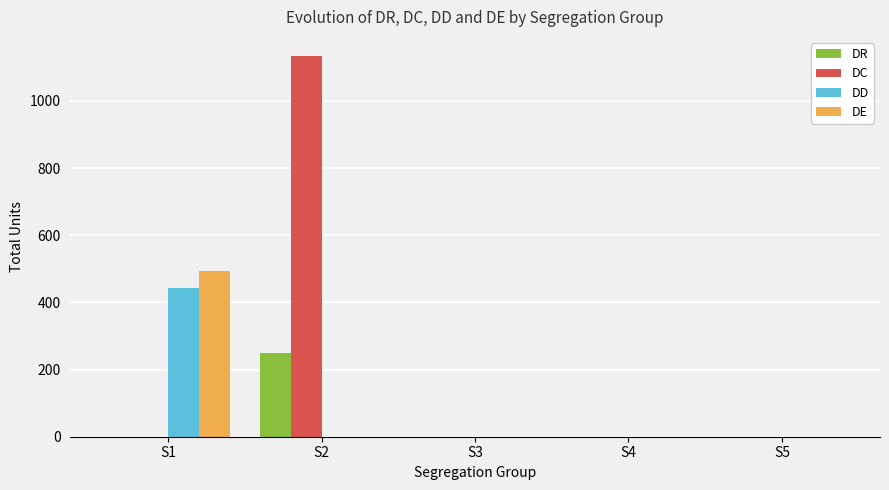

Is the value of DR at S2 greater than the value of DE at S4?

Yes